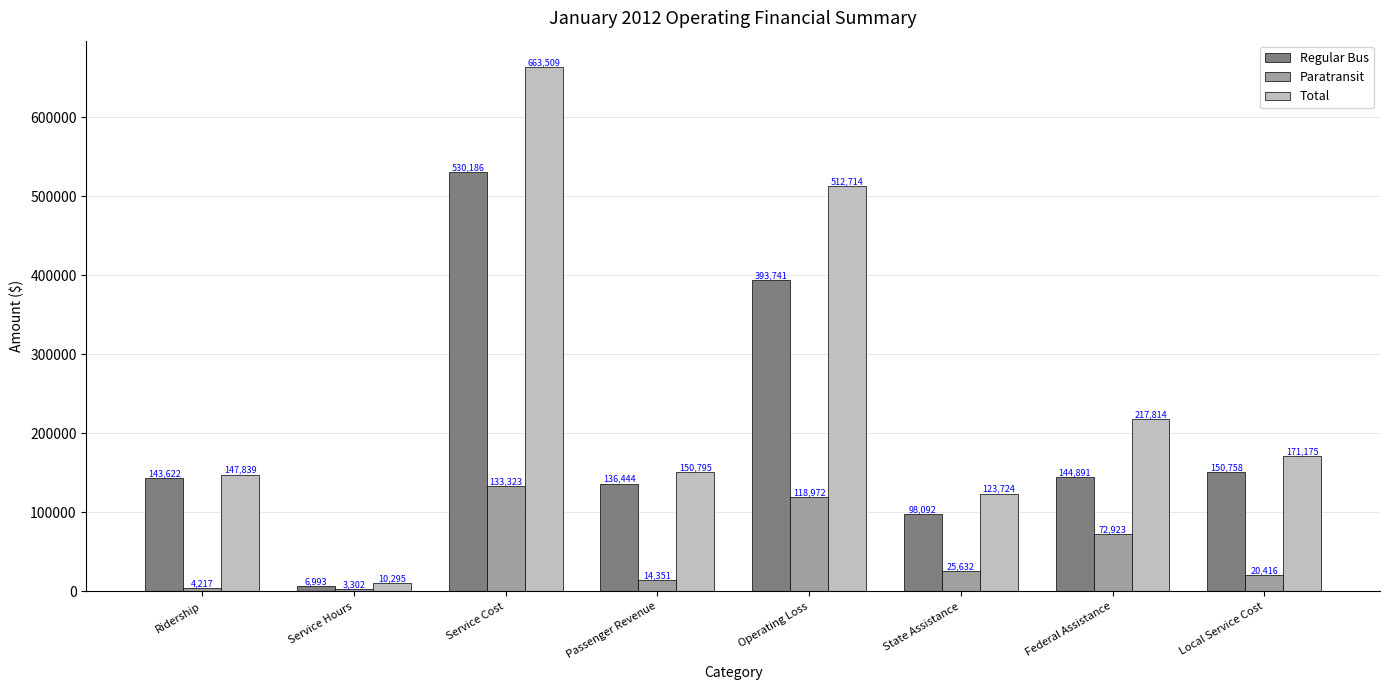

What is the value of the Paratransit bar at the 1st from the left?

4217.0